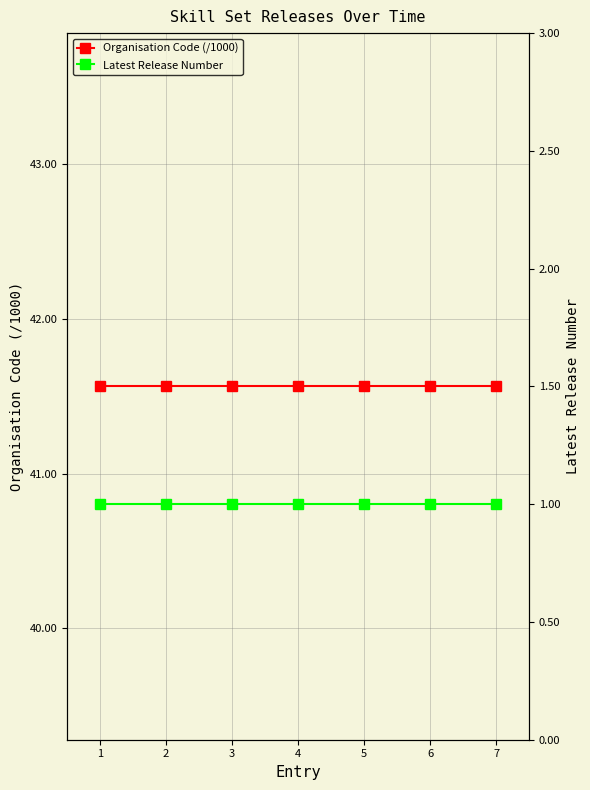

At which category does the chart reach its peak across all series?

1